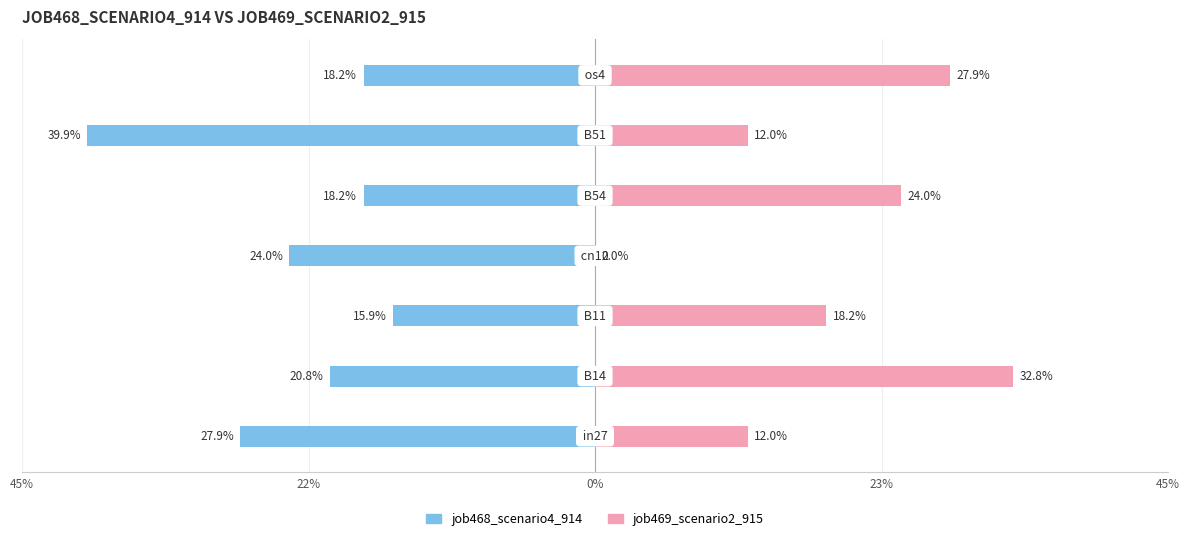

Which series has the widest spread of values?

job469_scenario2_915